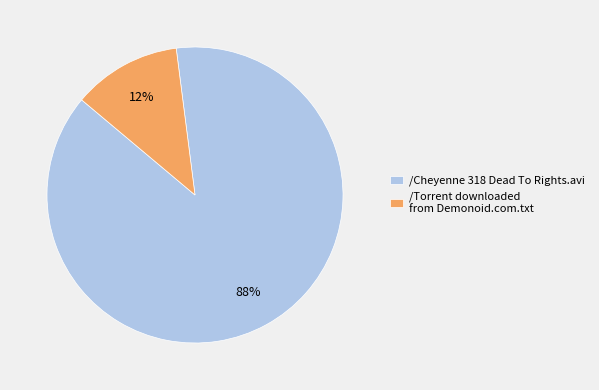

Which has a higher value, /Cheyenne 318 Dead To Rights.avi or /Torrent downloaded from Demonoid.com.txt?

/Cheyenne 318 Dead To Rights.avi